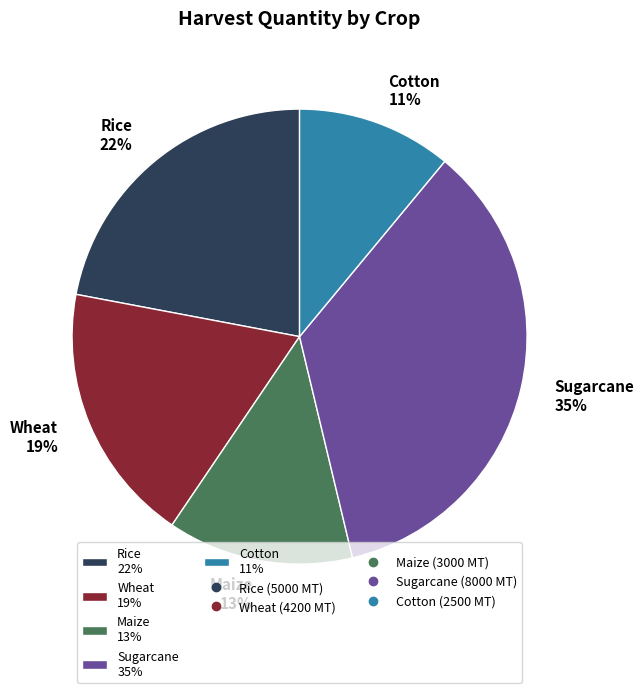

True or false: Rice accounts for 22% of the total.

True